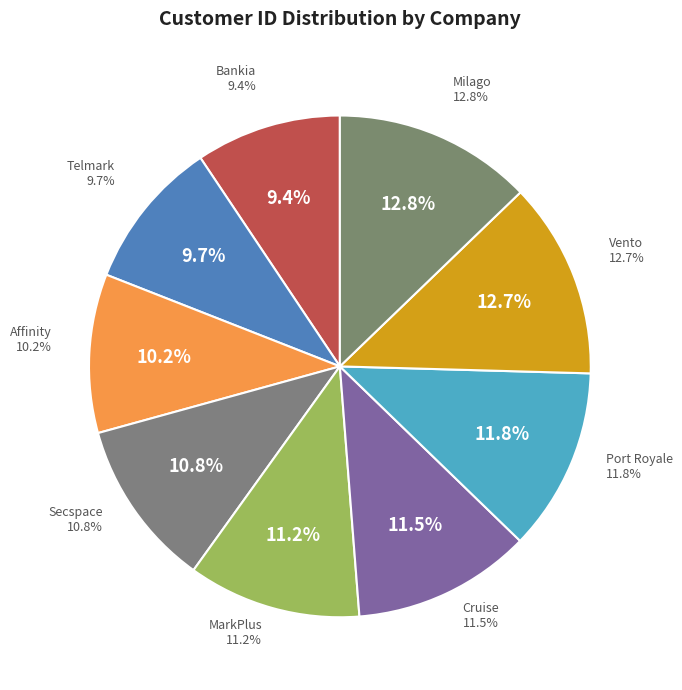

Does Bankia represent more than half of the total?

No